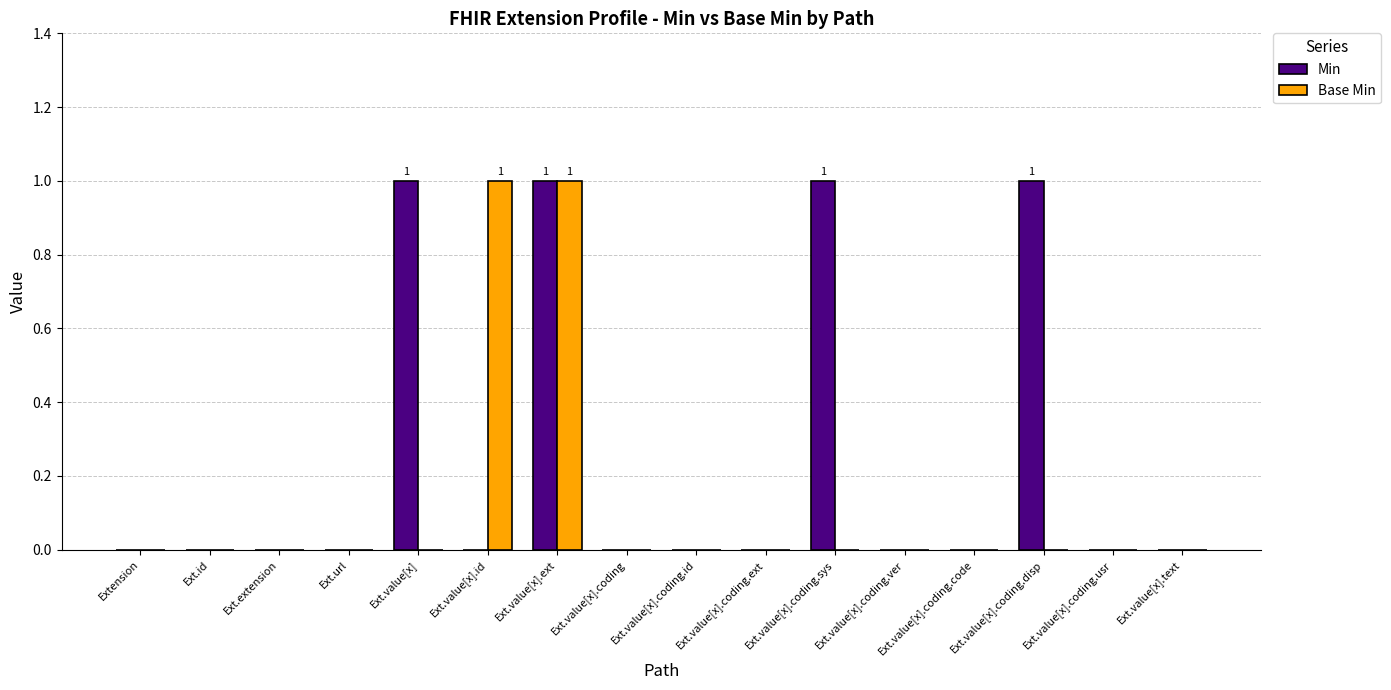

Read the Min value at Ext.value[x].coding.disp.

1